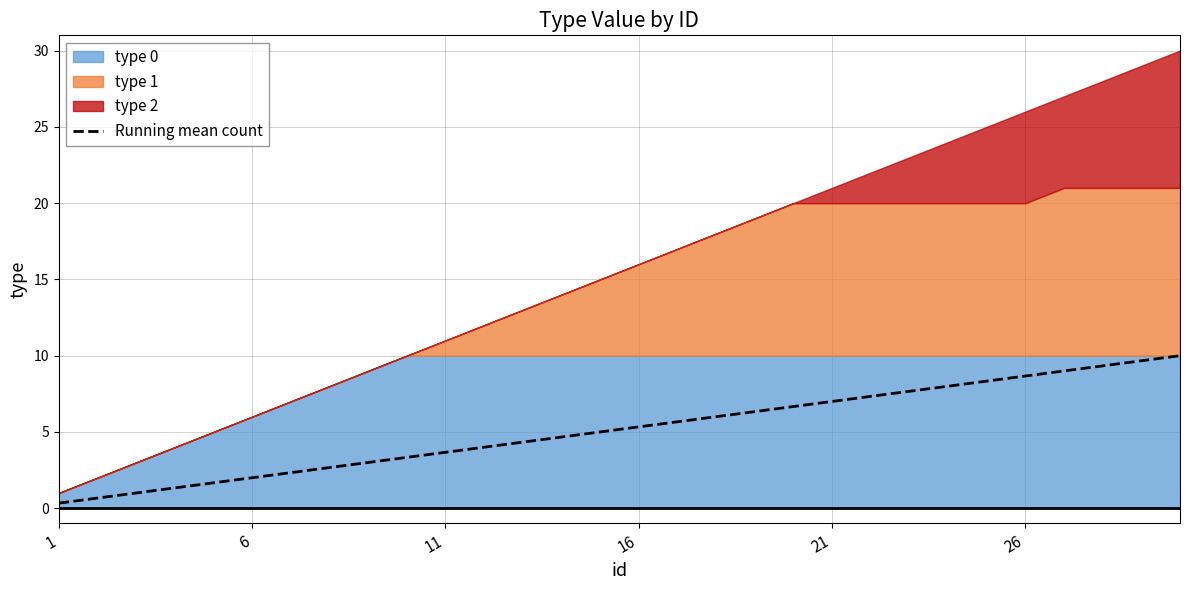

Reading left to right, what are all the values shown in this chart?

0.3	0.7	1.0	1.3	1.7	2.0	2.3	2.7	3.0	3.3	3.7	4.0	4.3	4.7	5.0	5.3	5.7	6.0	6.3	6.7	7.0	7.3	7.7	8.0	8.3	8.7	9.0	9.3	9.7	10.0